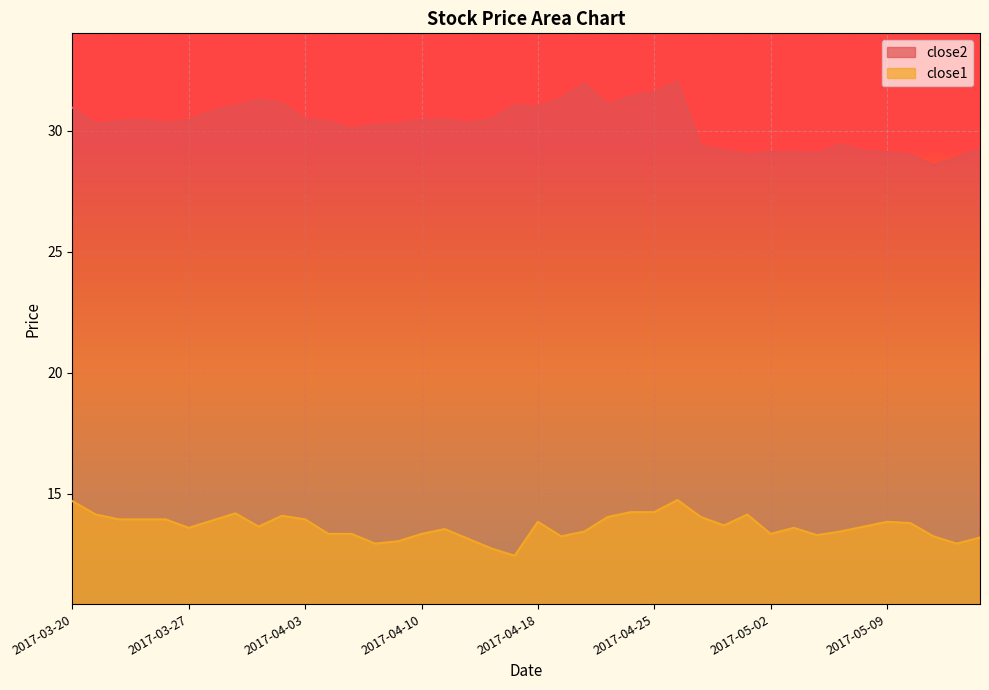

What is the sum of all close2 values?

1209.6